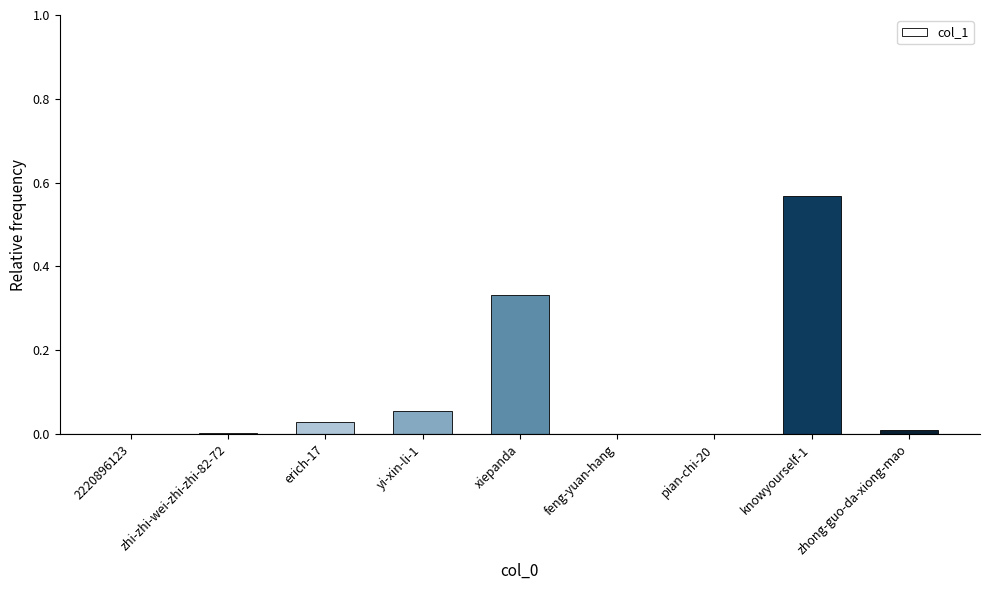

What is the sum of all values?

1.0